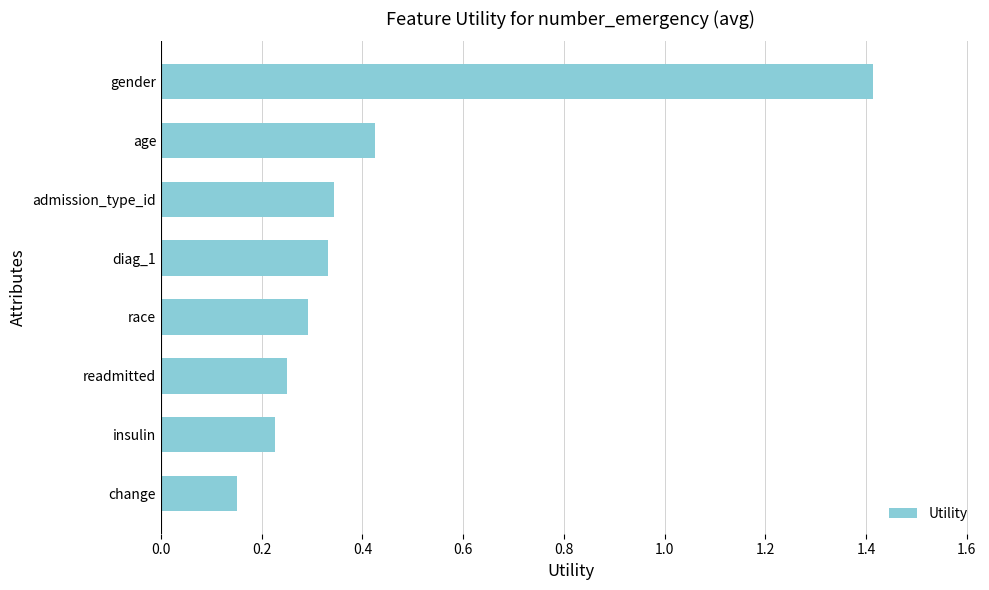

Between change and readmitted, which is larger?

readmitted